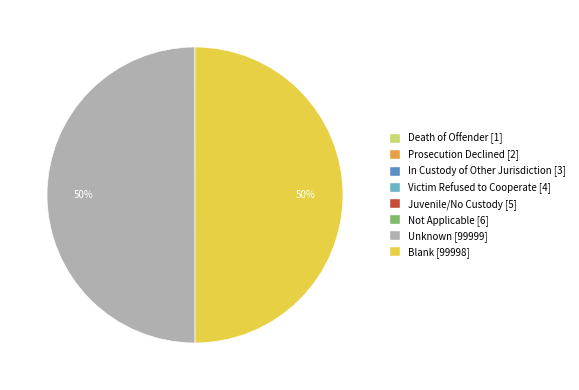

To the nearest percent, what portion does Unknown [99999] represent?

50%